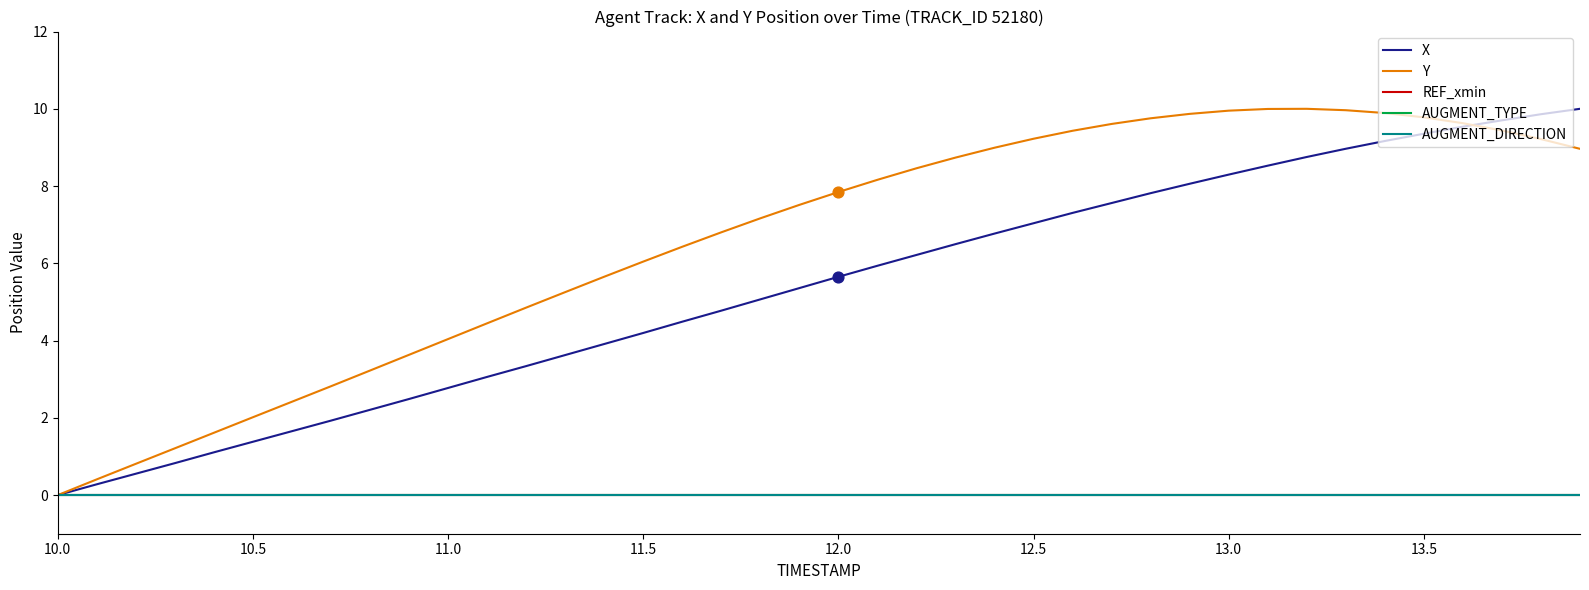

Is this an area chart (filled region under the line)?

No